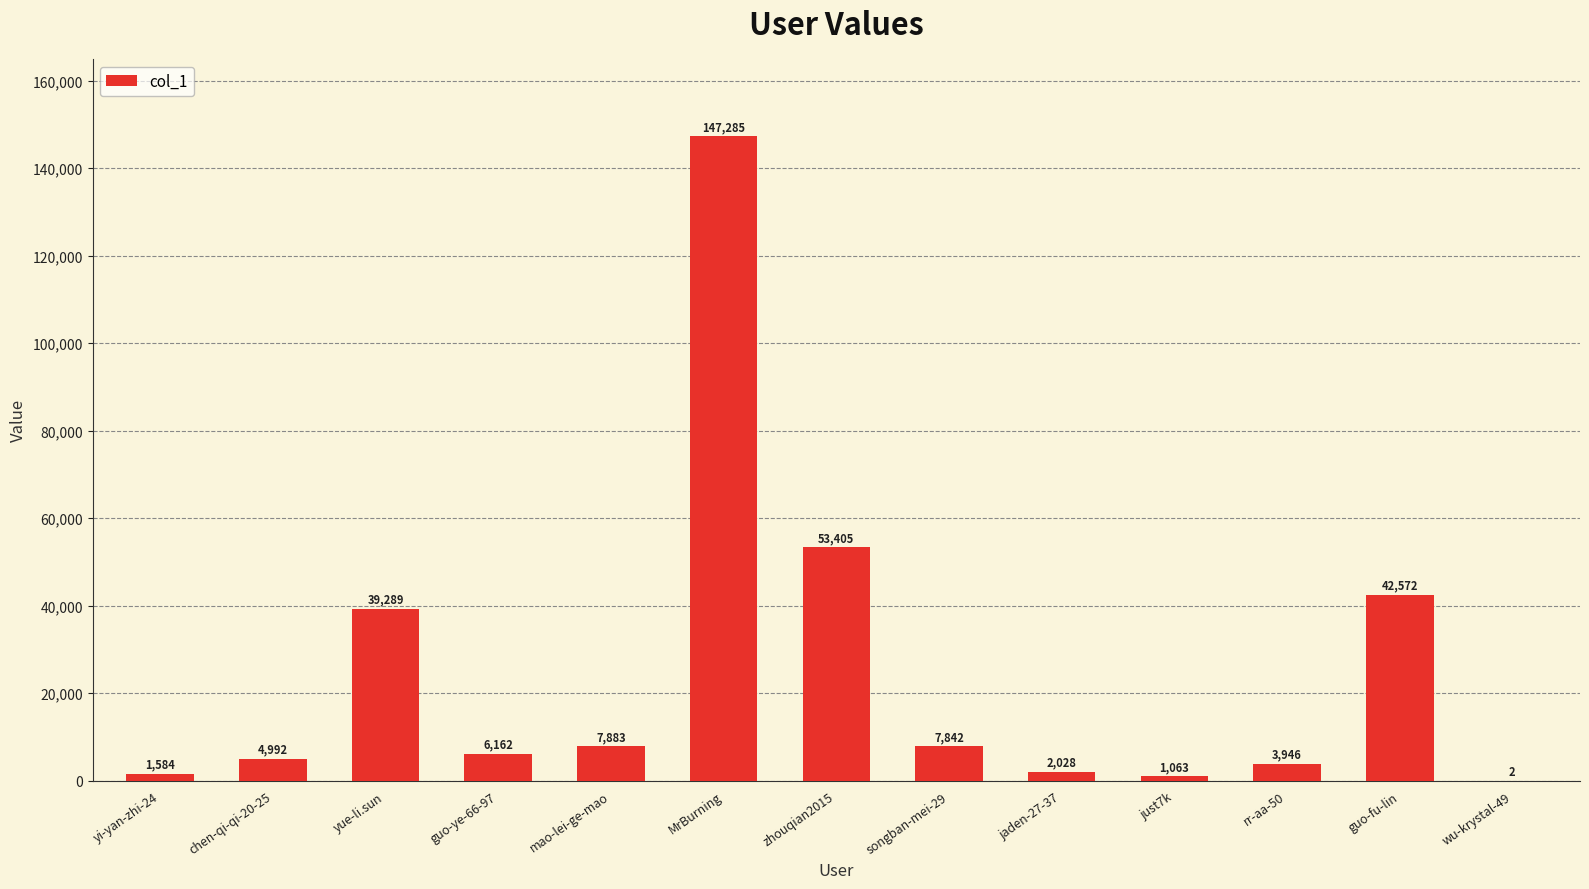

Does the chart contain stacked bars?

No